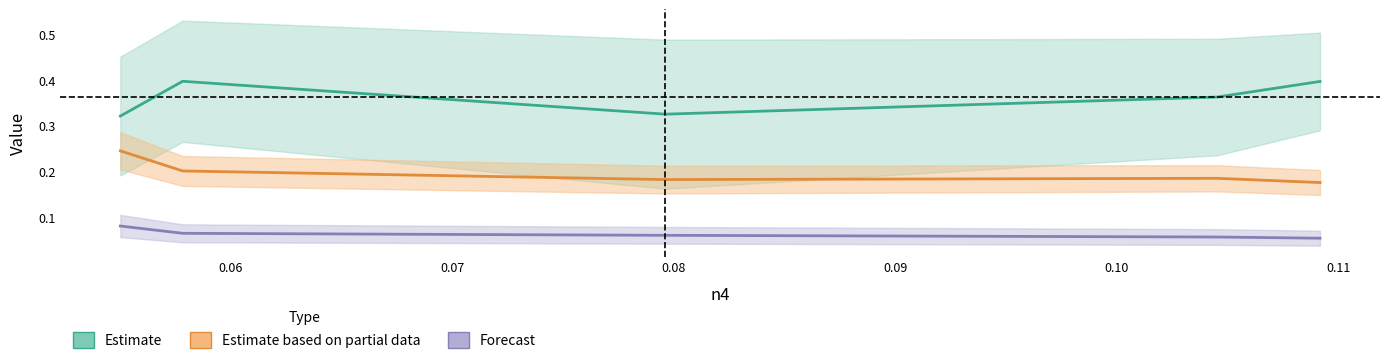

Read the Estimate based on partial data value at 0.06.

0.2